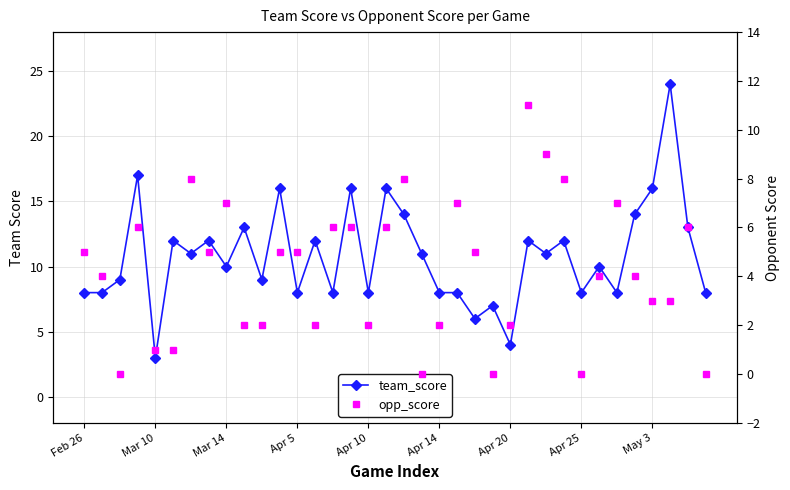

List the series in order of their peak value, lowest first.

opp_score, team_score